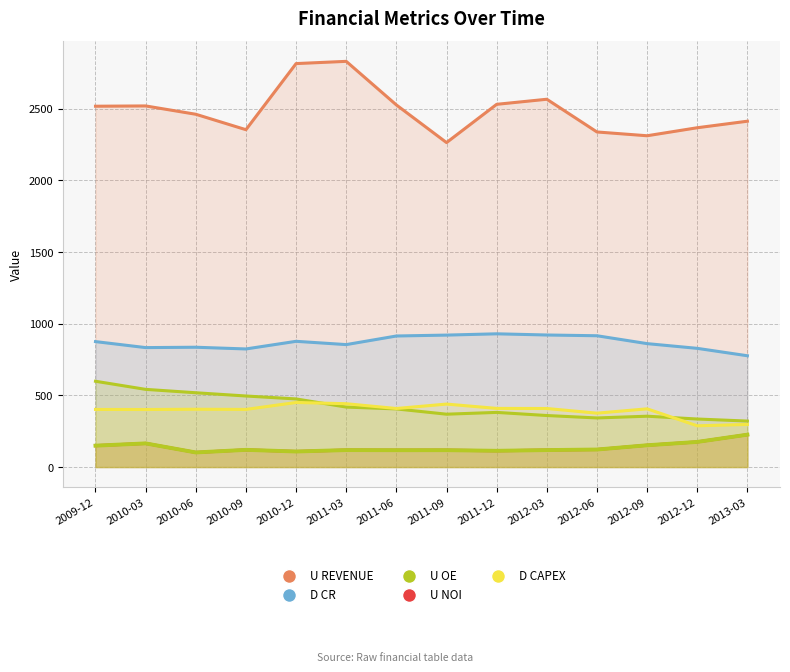

True or false: U NOI and D CAPEX cross at least once.

False